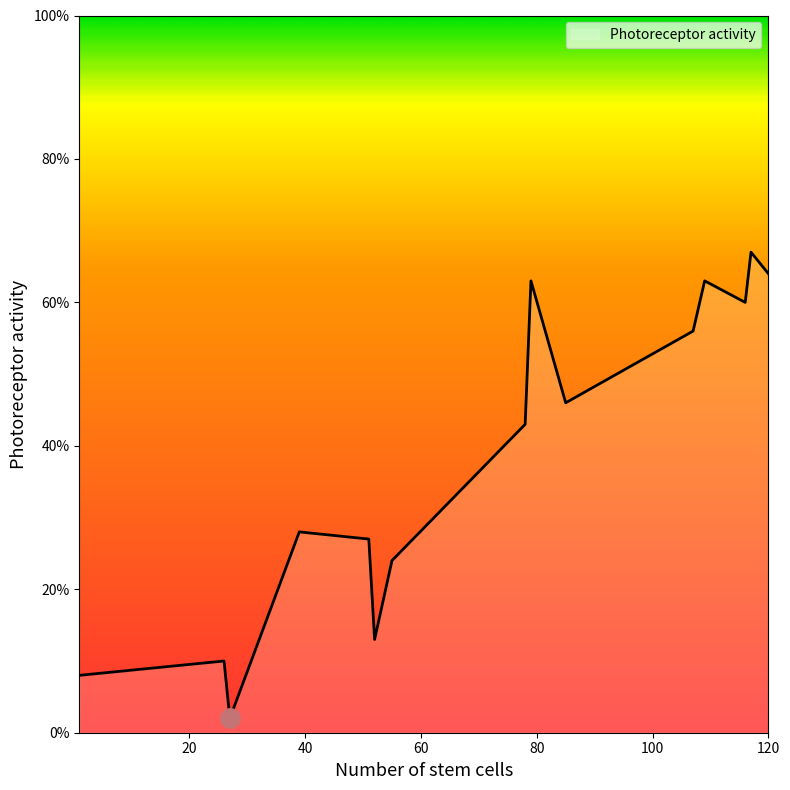

What is the difference between the maximum and minimum values?

65